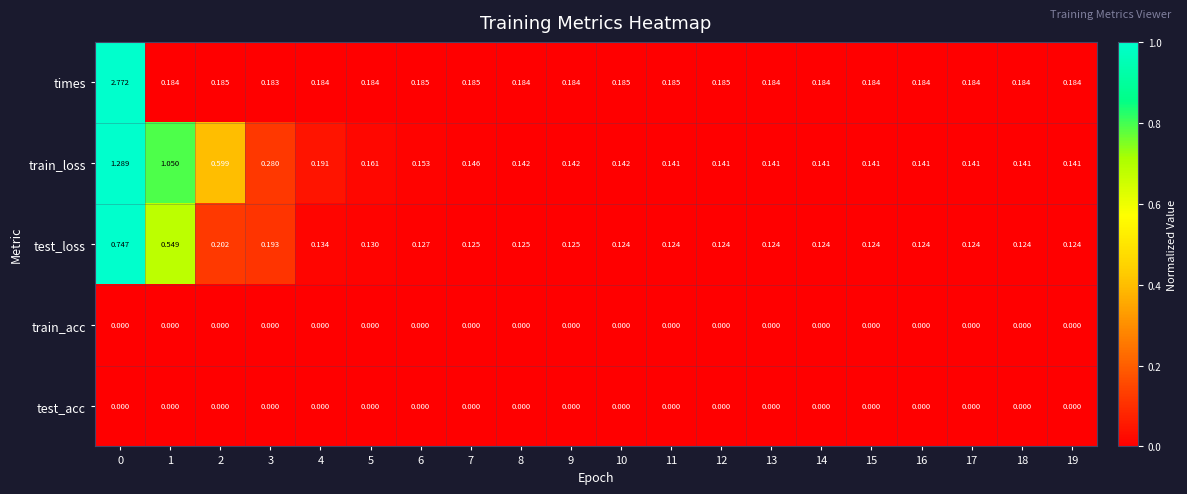

Which series has the largest total across all categories?

times